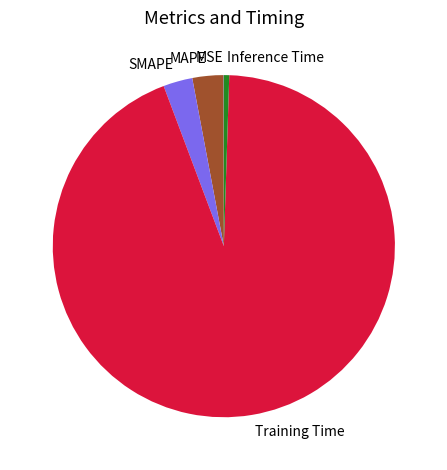

Is there any slice that represents more than half of the pie?

Yes